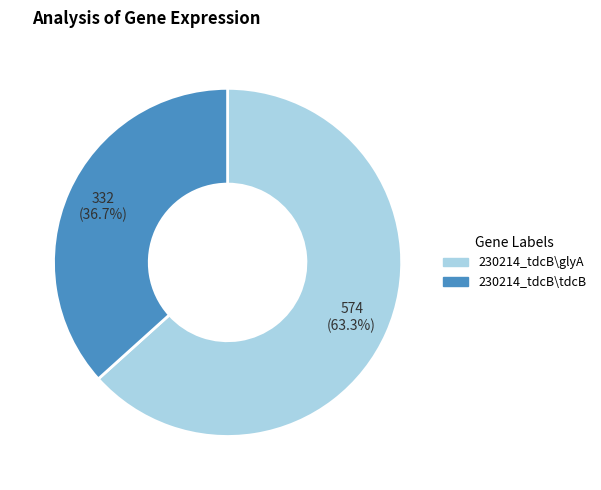

What percentage is the 230214_tdcB\glyA slice, to the nearest percent?

63%